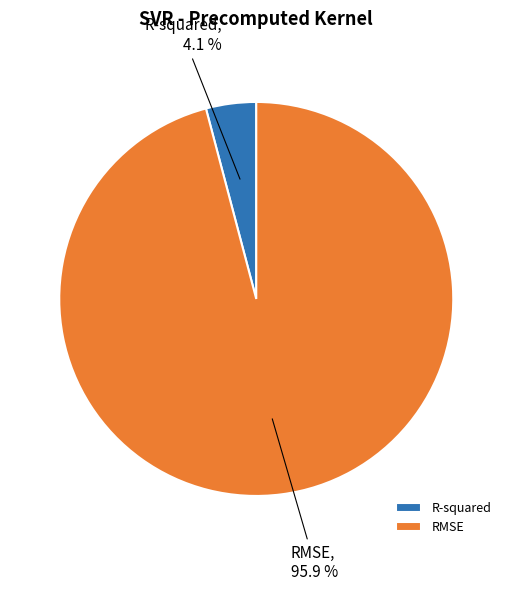

Which slice represents more than half of the pie?

RMSE